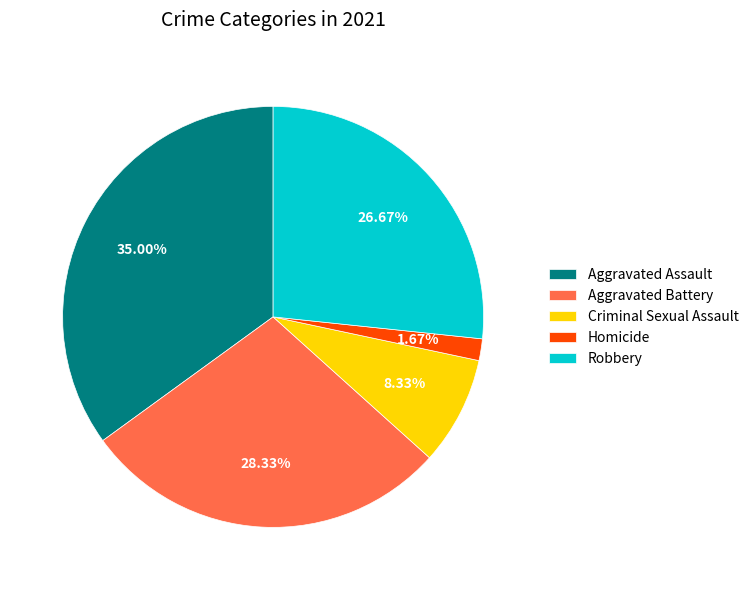

Count the number of slices in the pie.

5